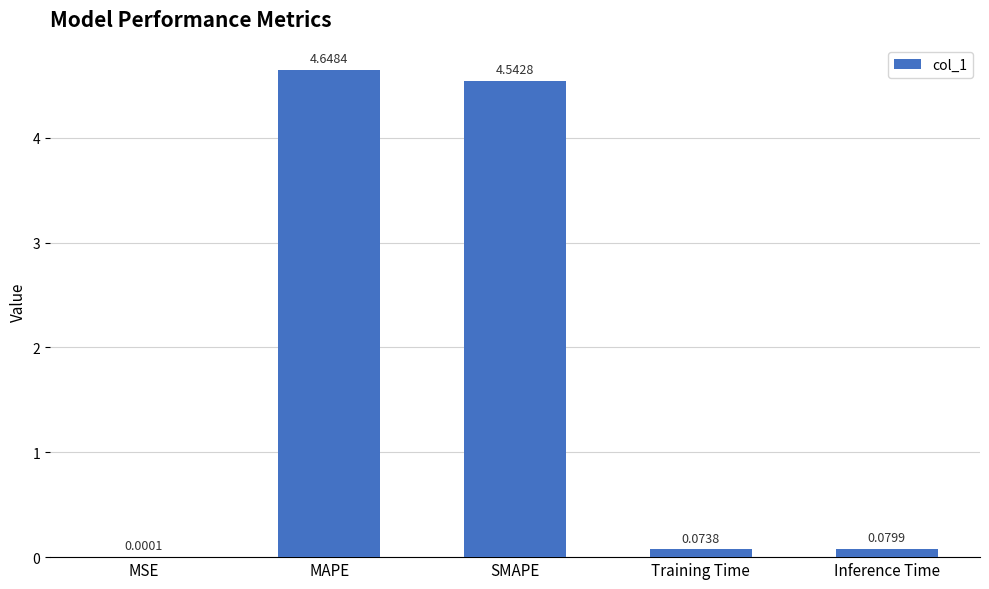

At which label is the value closest to 2?

Inference Time